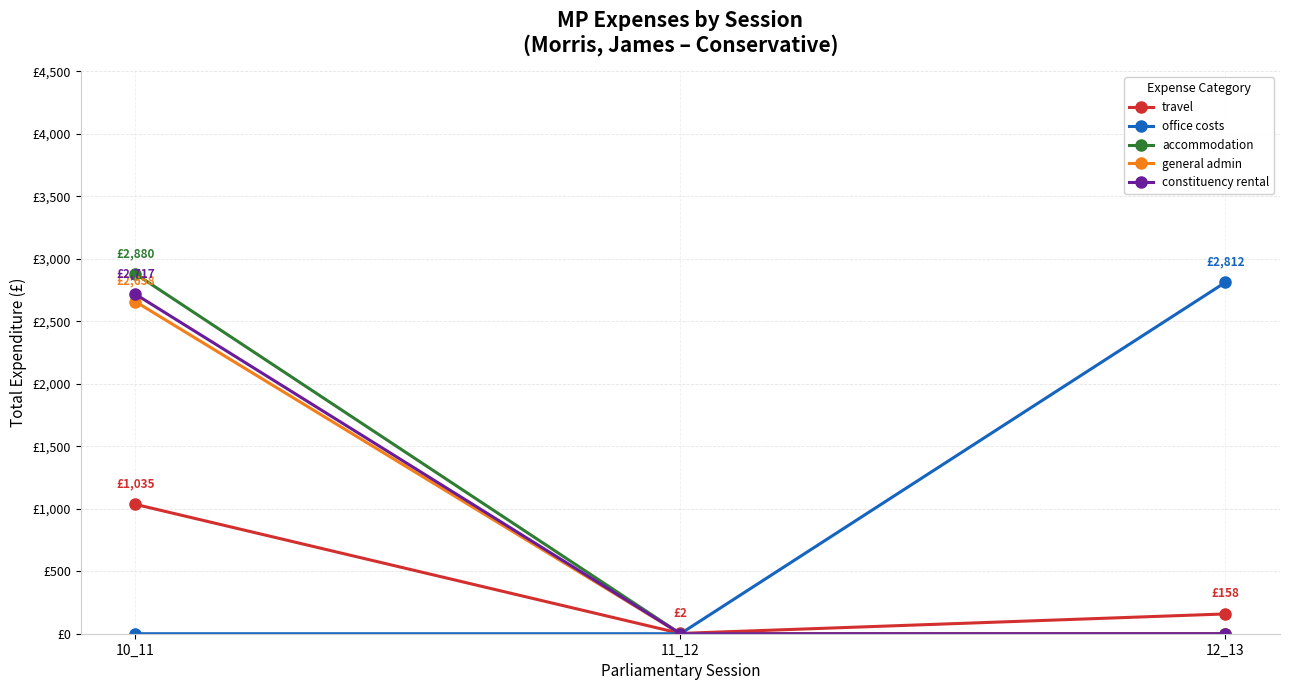

Which series has the largest range (max minus min)?

accommodation